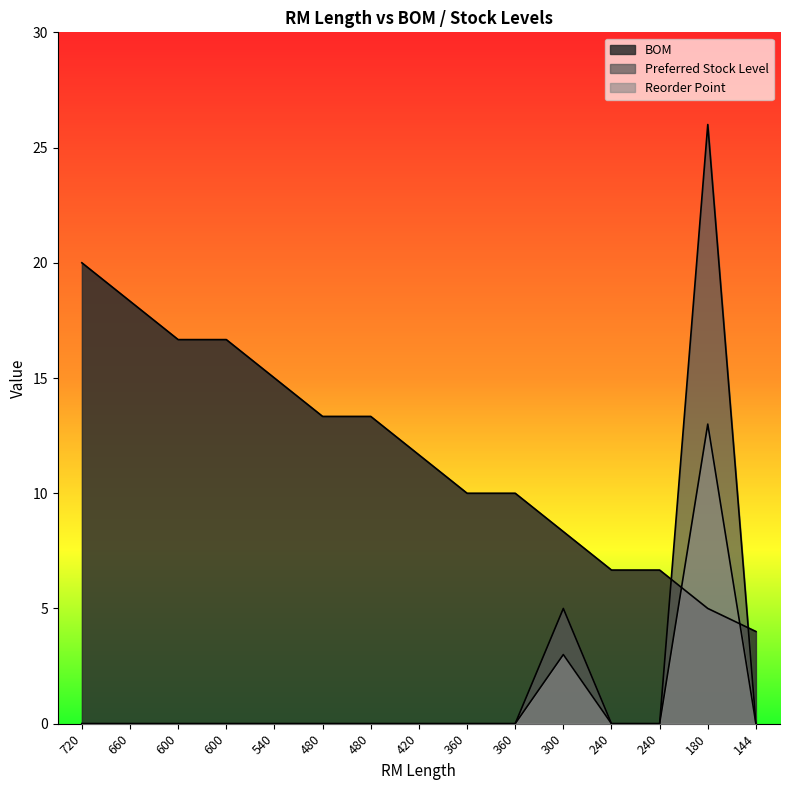

What is the sum of all Preferred Stock Level values?

31.0